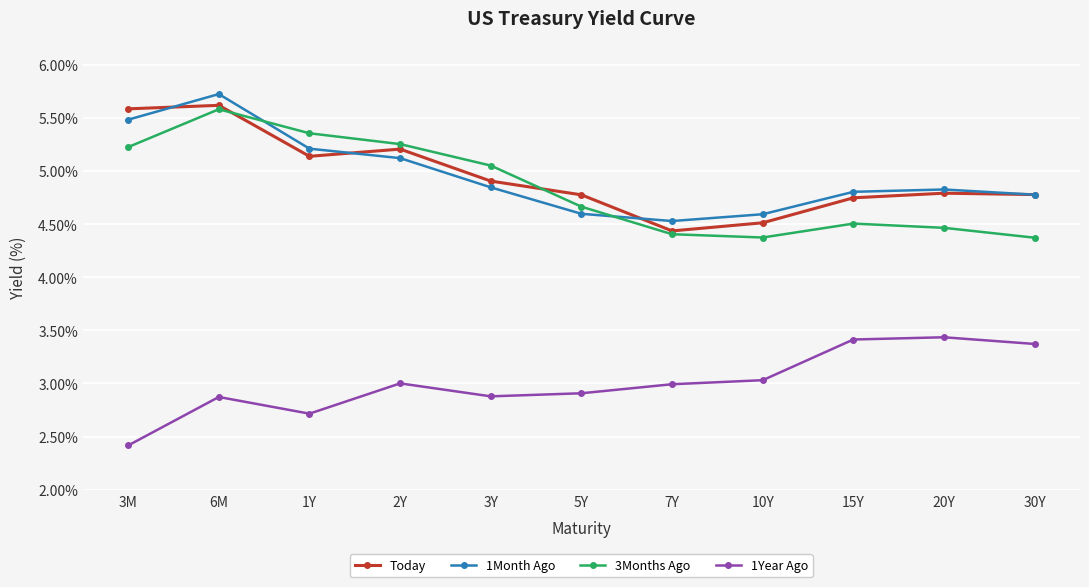

What is the approximate value of 1Month Ago at 1Y?

5.2